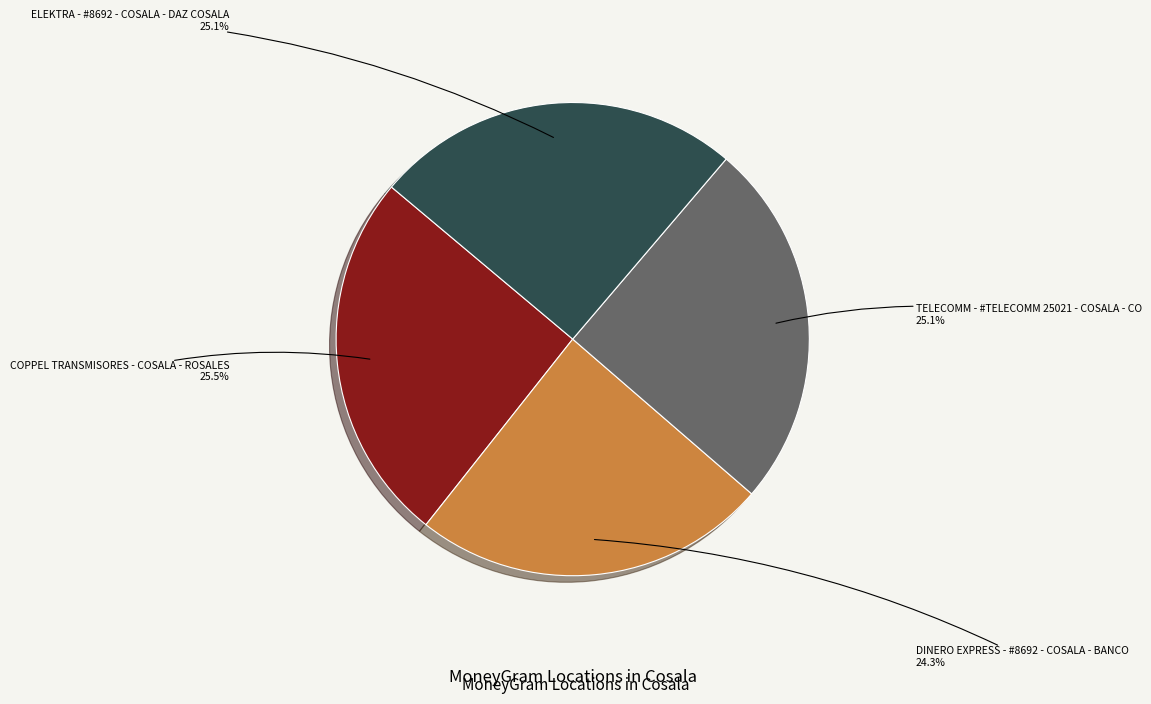

To the nearest percent, what portion does ELEKTRA - #8692 - COSALA - DAZ COSALA represent?

25%